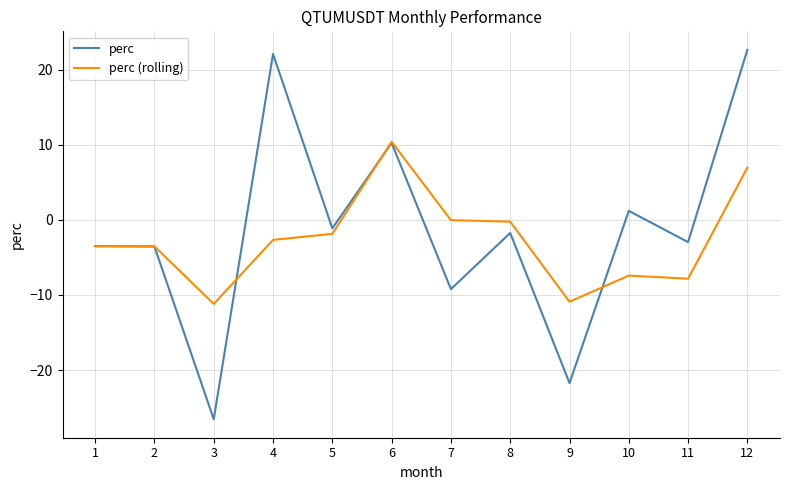

The value of perc at 2 is -3.5. True or false?

True